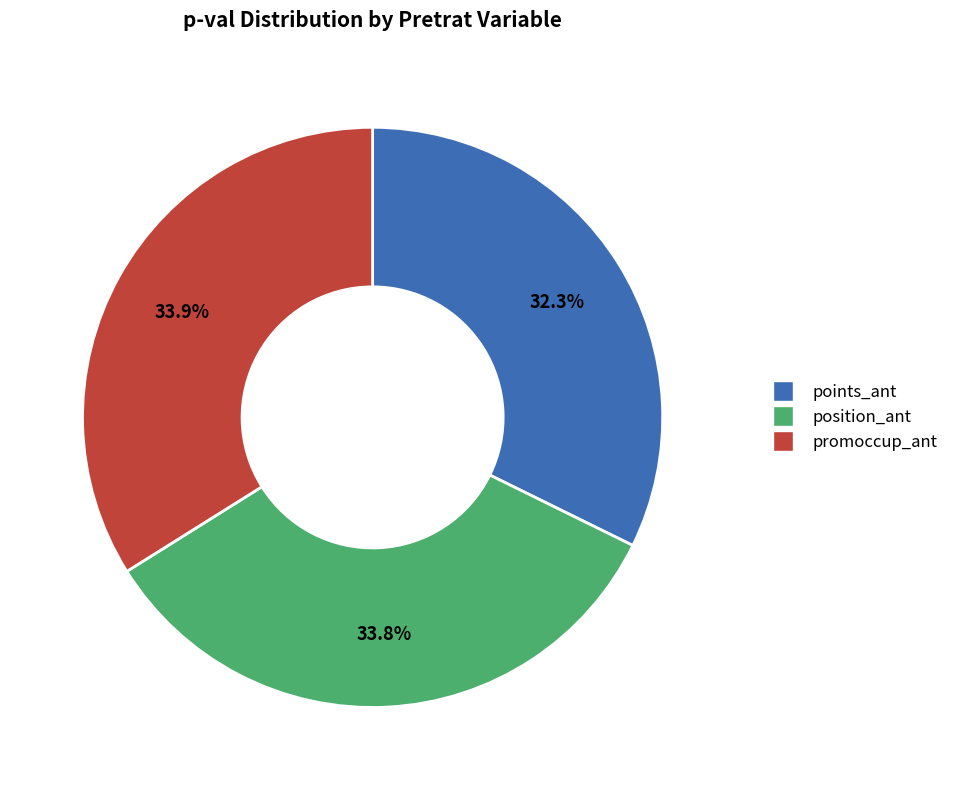

Is there any slice that represents more than half of the pie?

No